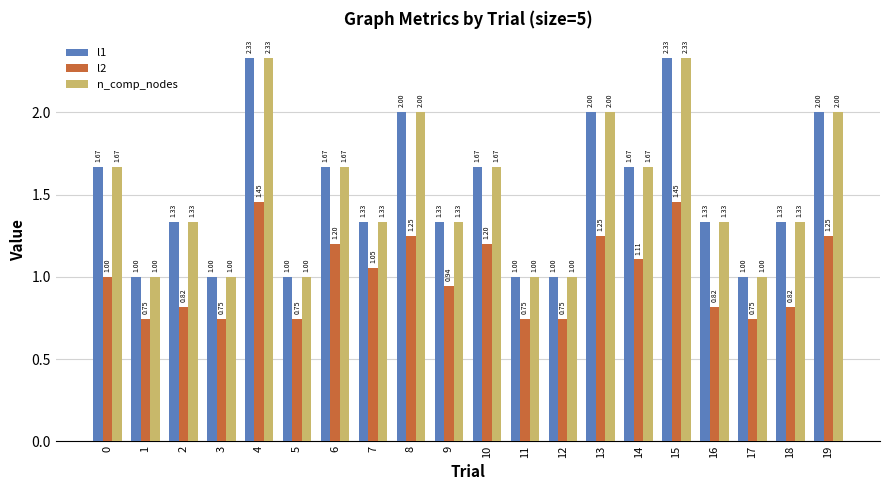

Which series changed the most between 7 and 16?

l2